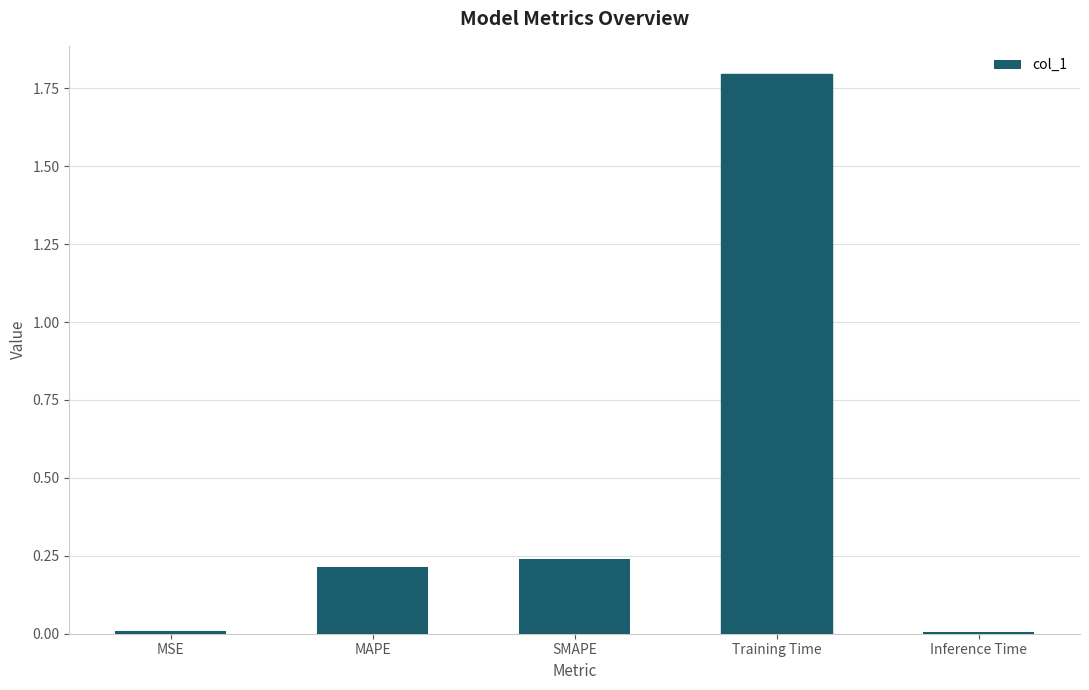

What is the sum of all values?

2.3